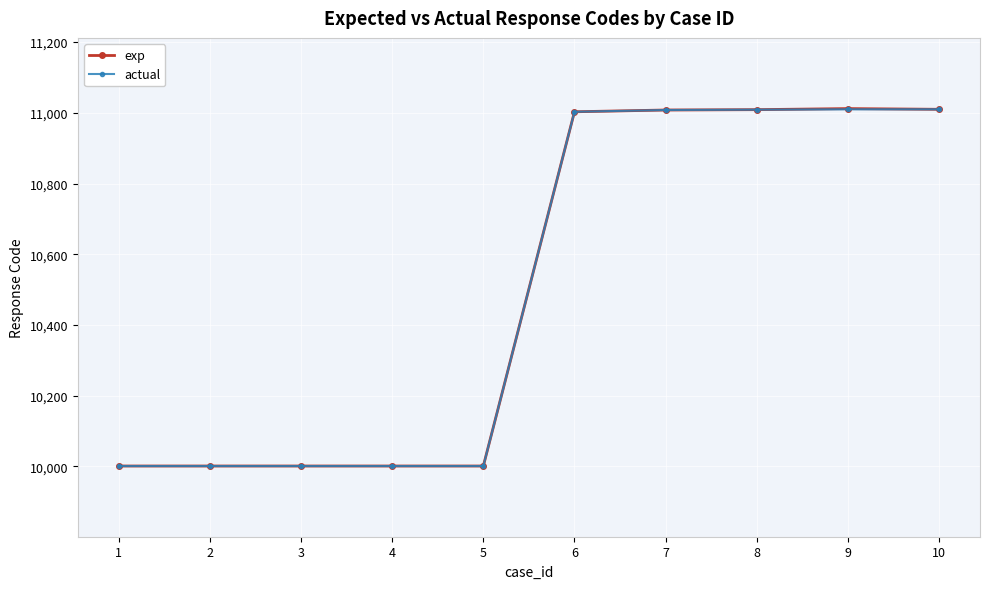

Rank the categories by actual value from highest to lowest.

9, 10, 8, 7, 6, 1, 2, 3, 4, 5